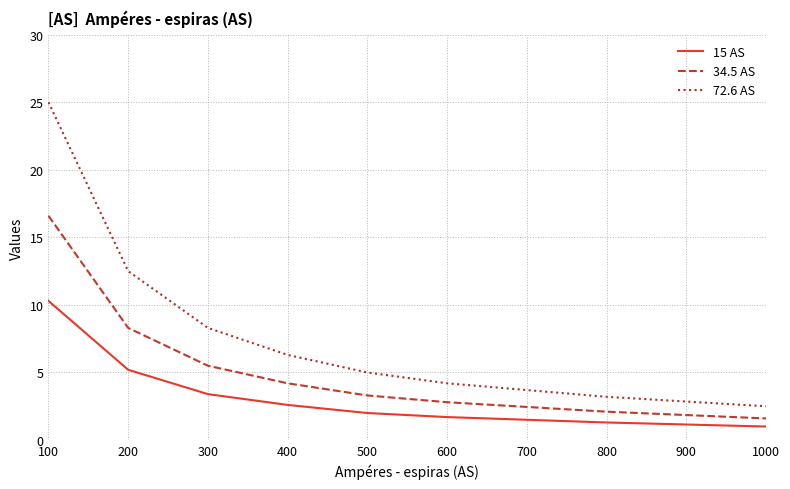

Rank the series by their maximum value, from lowest to highest.

15 AS, 34.5 AS, 72.6 AS